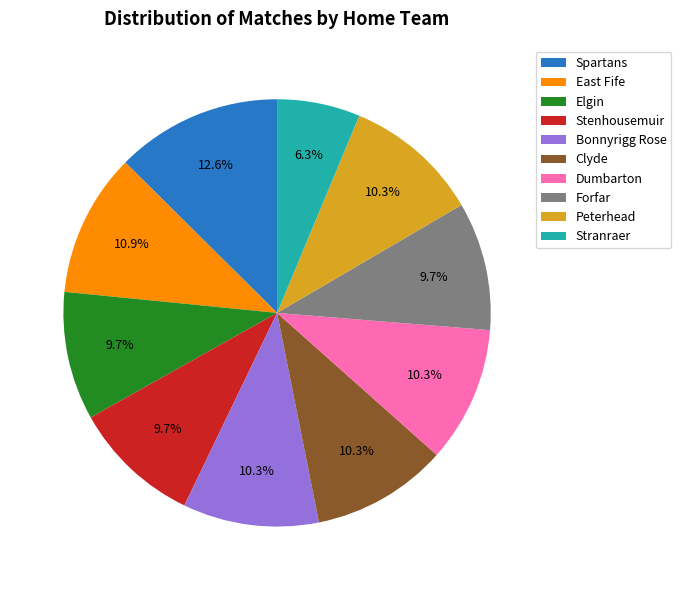

To the nearest percent, what is the average slice percentage?

10%